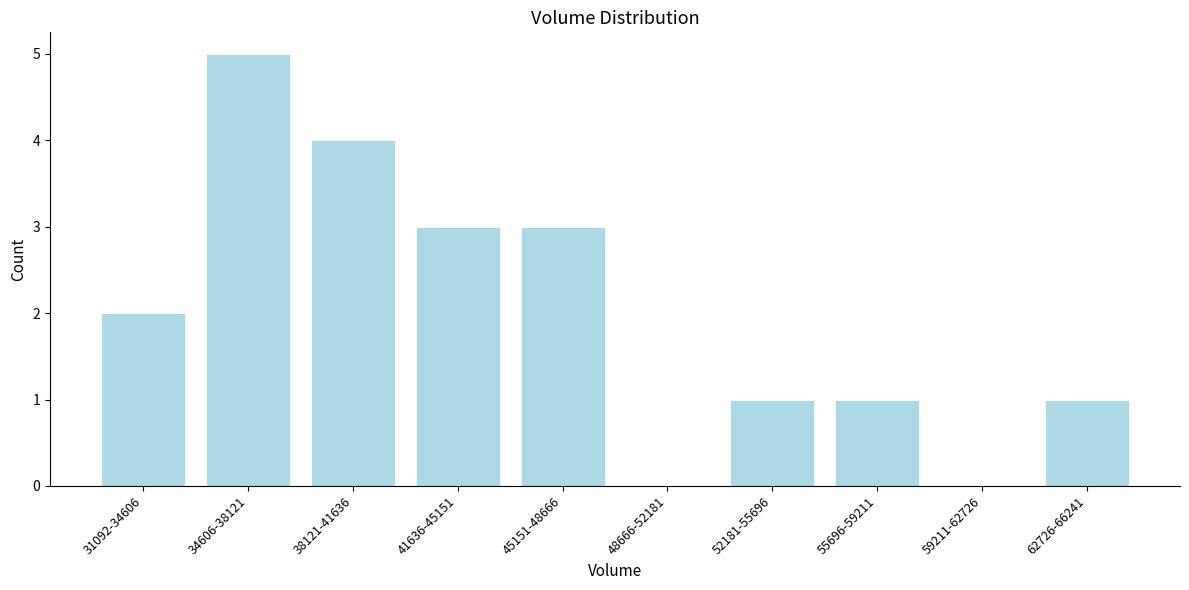

Reading left to right, transcribe all the data shown in this chart.

31092-34606=2	34606-38121=5	38121-41636=4	41636-45151=3	45151-48666=3	48666-52181=0	52181-55696=1	55696-59211=1	59211-62726=0	62726-66241=1